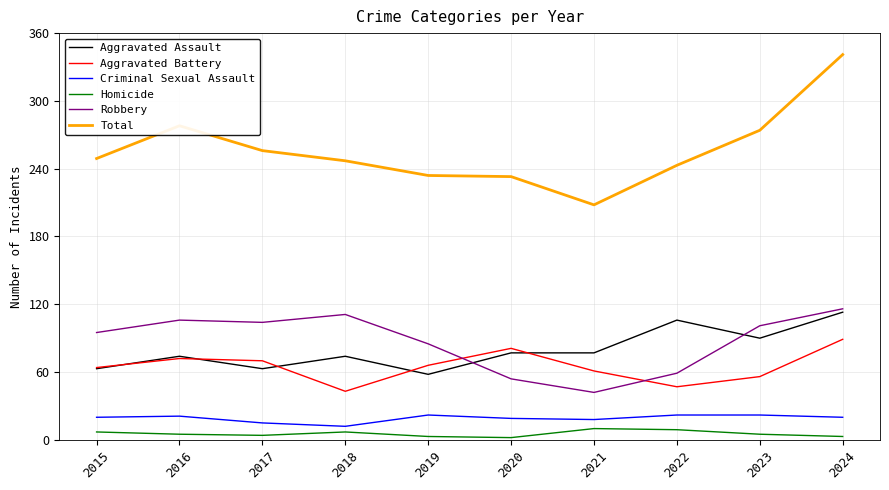

At which category is the sum across all series the highest?

2024